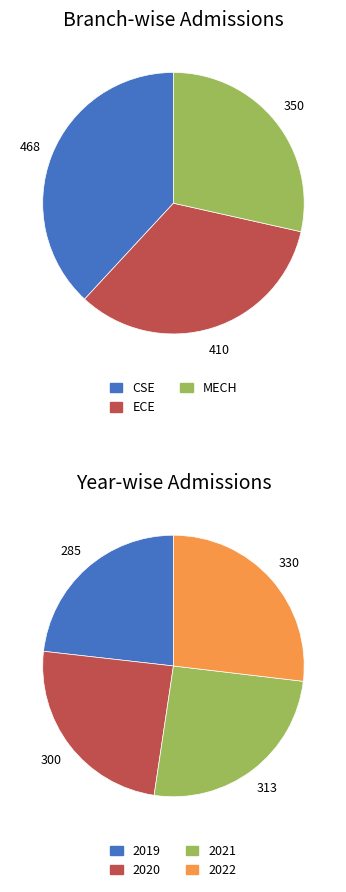

Rank the series at 2020 from highest to lowest value.

CSE, ECE, MECH